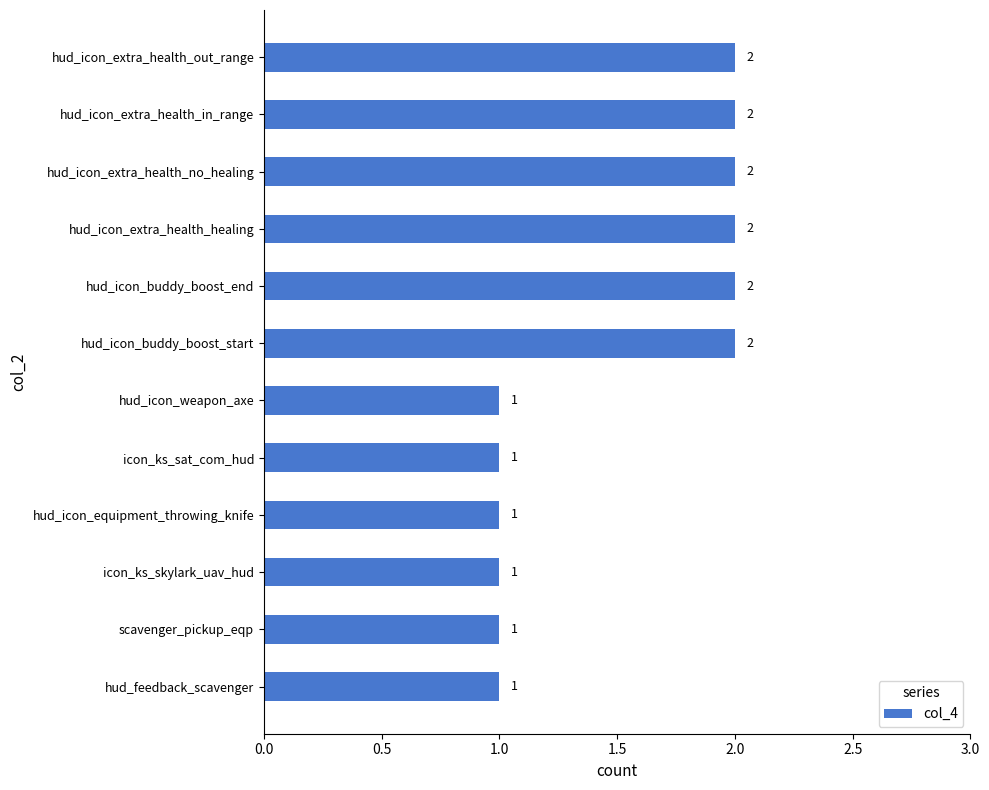

Reading bottom to top, extract all data points from this chart.

hud_feedback_scavenger=1	scavenger_pickup_eqp=1	icon_ks_skylark_uav_hud=1	hud_icon_equipment_throwing_knife=1	icon_ks_sat_com_hud=1	hud_icon_weapon_axe=1	hud_icon_buddy_boost_start=2	hud_icon_buddy_boost_end=2	hud_icon_extra_health_healing=2	hud_icon_extra_health_no_healing=2	hud_icon_extra_health_in_range=2	hud_icon_extra_health_out_range=2